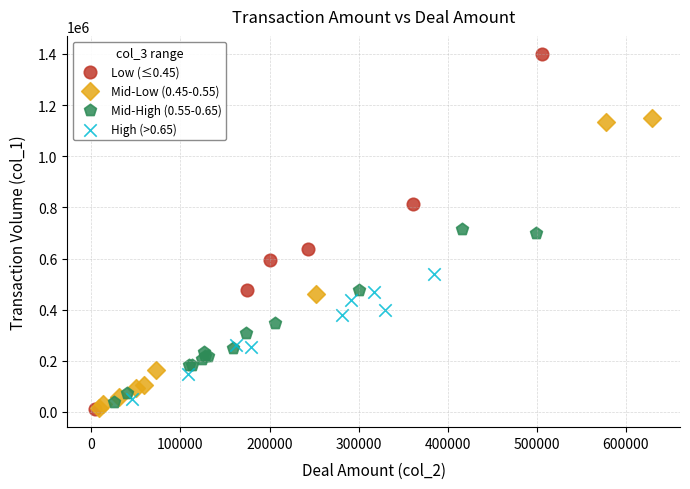

Which series contains the highest Y value?

Low (≤0.45)